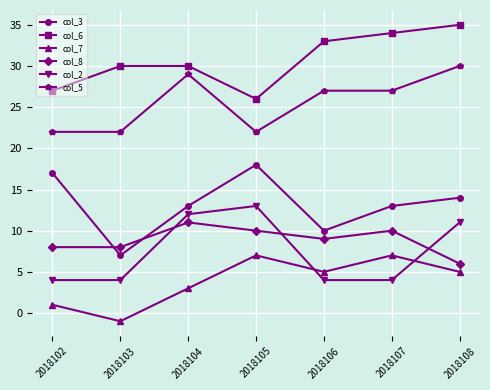

What is the spread (max minus min) of values at 2018105?

19